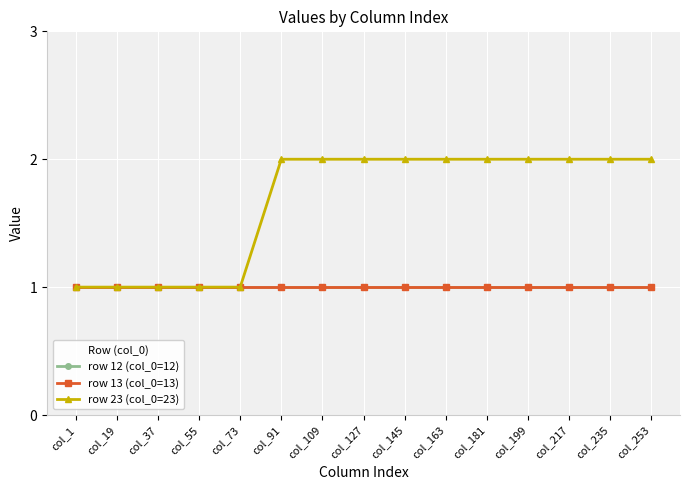

How many row 23 (col_0=23) values are between 1 and 2?

15